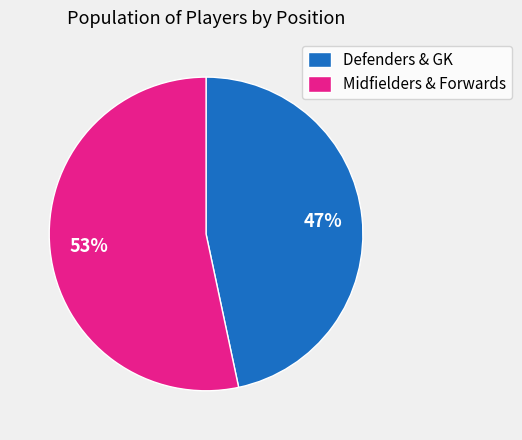

Does any single category account for the majority?

Yes